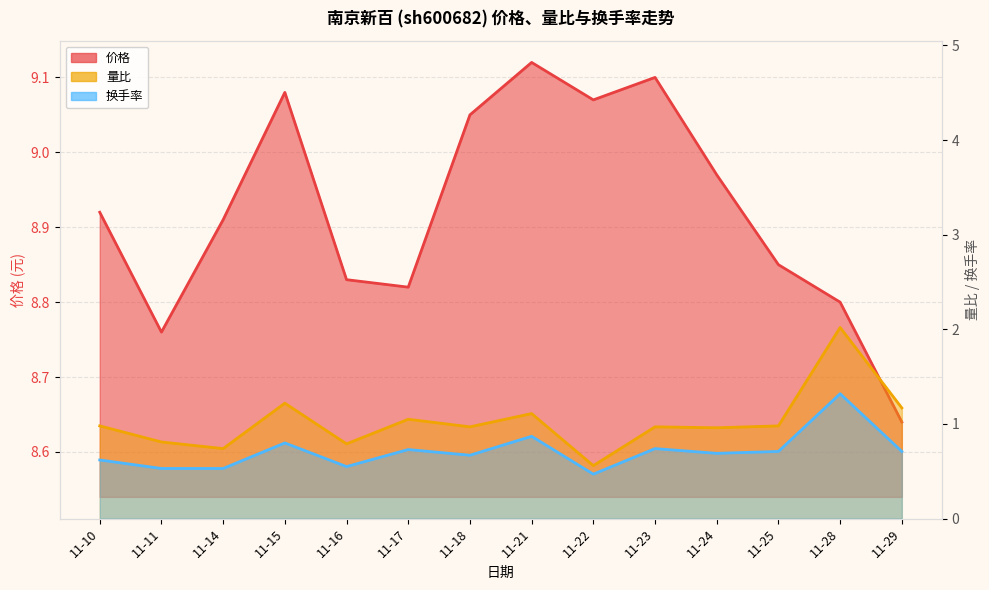

What is the average value of the 量比 series?

1.0